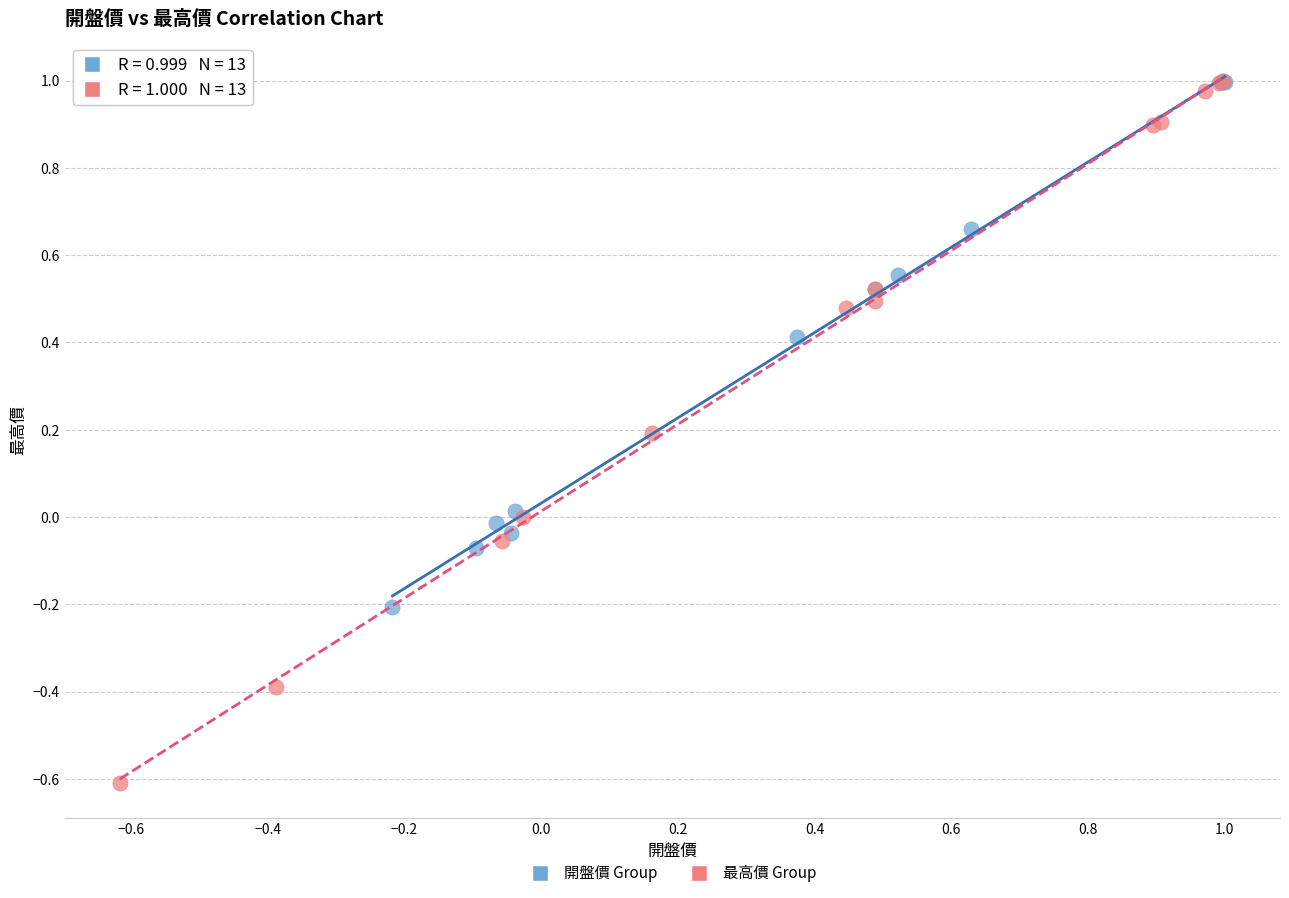

Which series has the widest spread of Y values?

最高價 Group